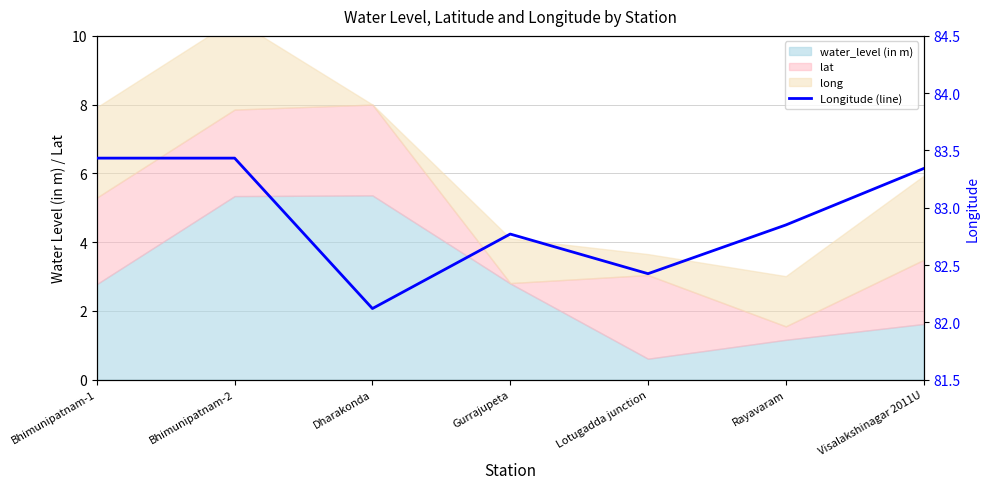

What position from the right is Bhimunipatnam-1?

7